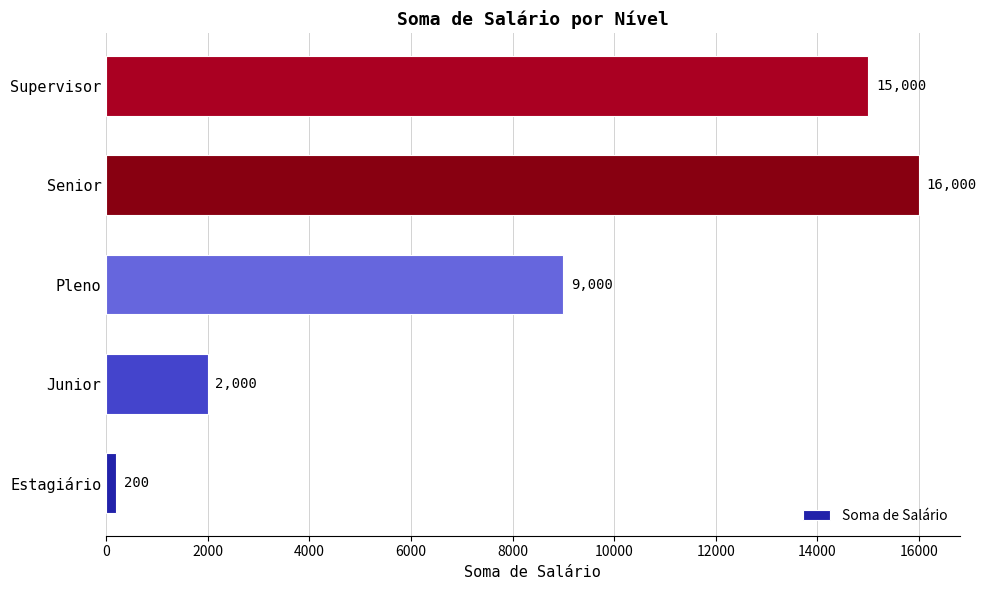

The chart shows a value of 16000 at Senior. True or false?

True